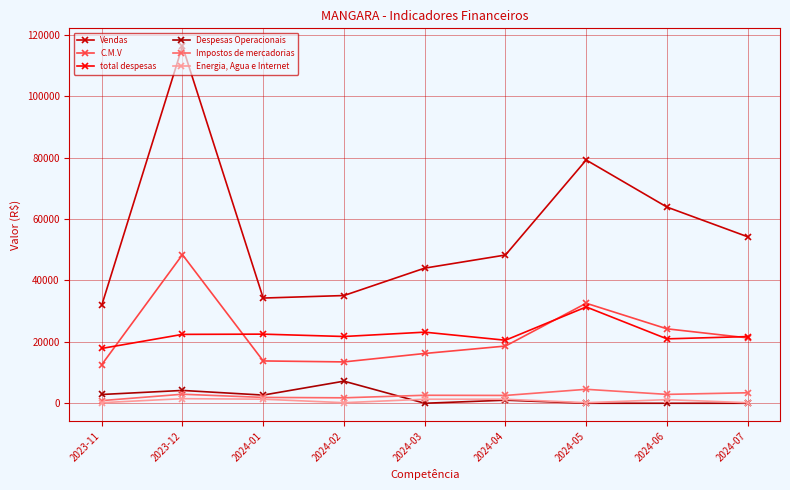

Where do Despesas Operacionais and Impostos de mercadorias first cross each other?

2024-02 and 2024-03